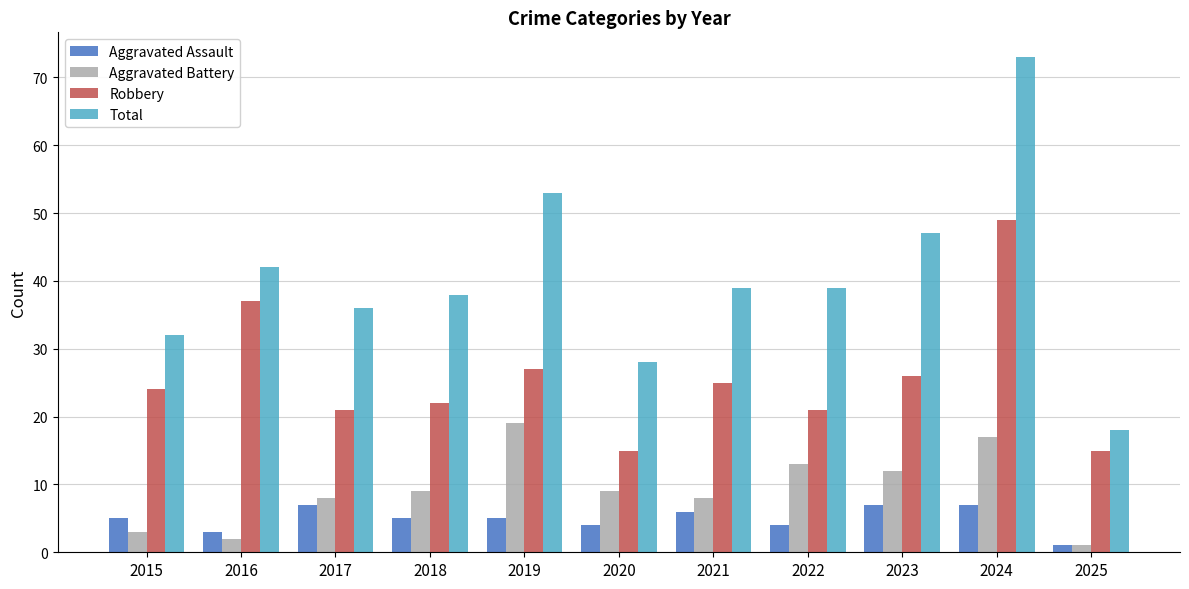

Reading left to right, list all the values displayed in this chart.

Aggravated Assault: 5	3	7	5	5	4	6	4	7	7	1
Aggravated Battery: 3	2	8	9	19	9	8	13	12	17	1
Robbery: 24	37	21	22	27	15	25	21	26	49	15
Total: 32	42	36	38	53	28	39	39	47	73	18